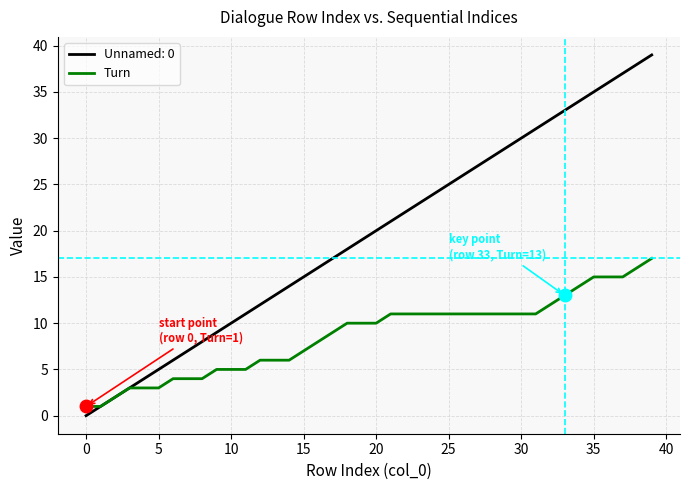

Which series has the largest total across all categories?

Unnamed: 0